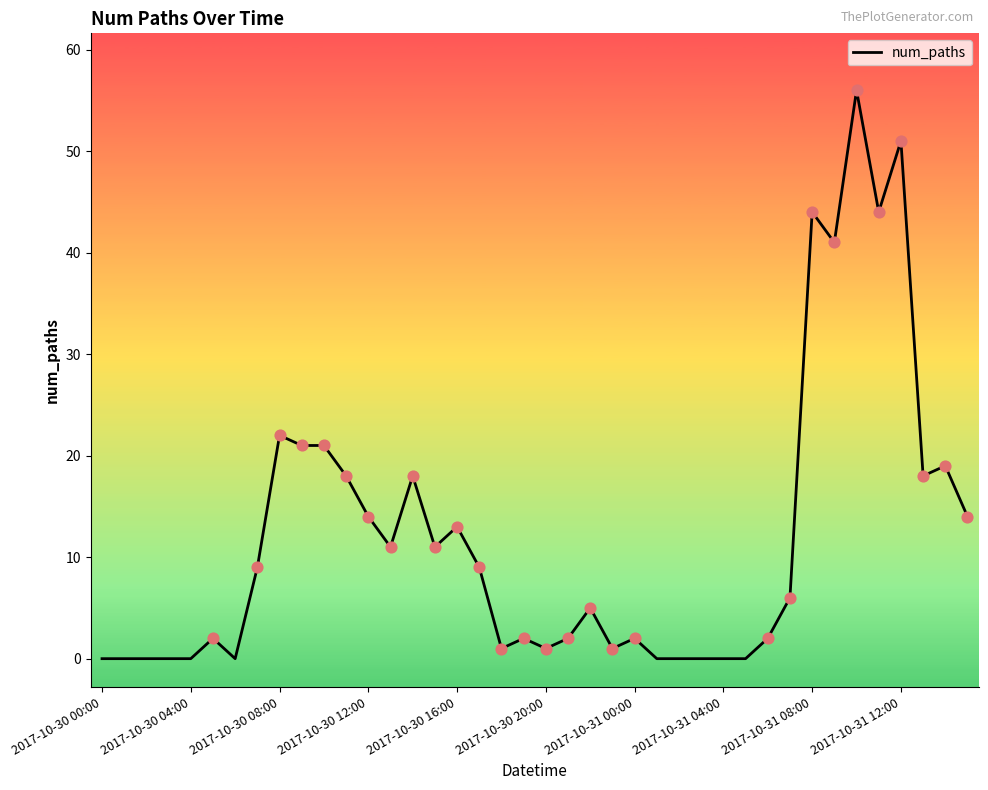

What is the greatest value displayed?

56